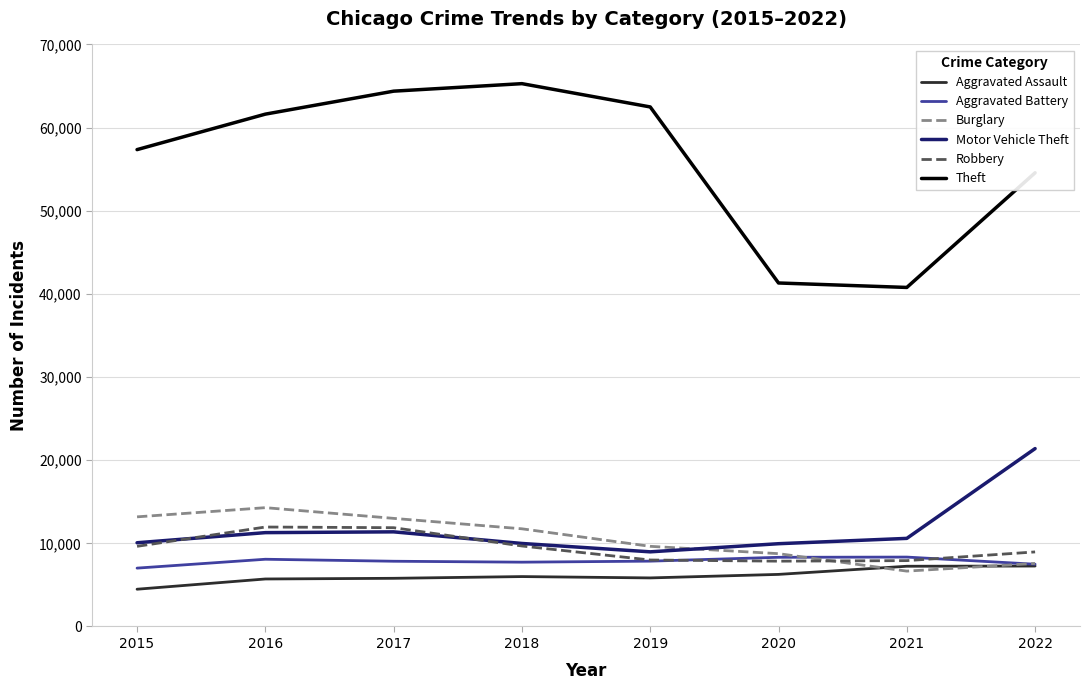

True or false: Aggravated Assault and Motor Vehicle Theft cross at least once.

False